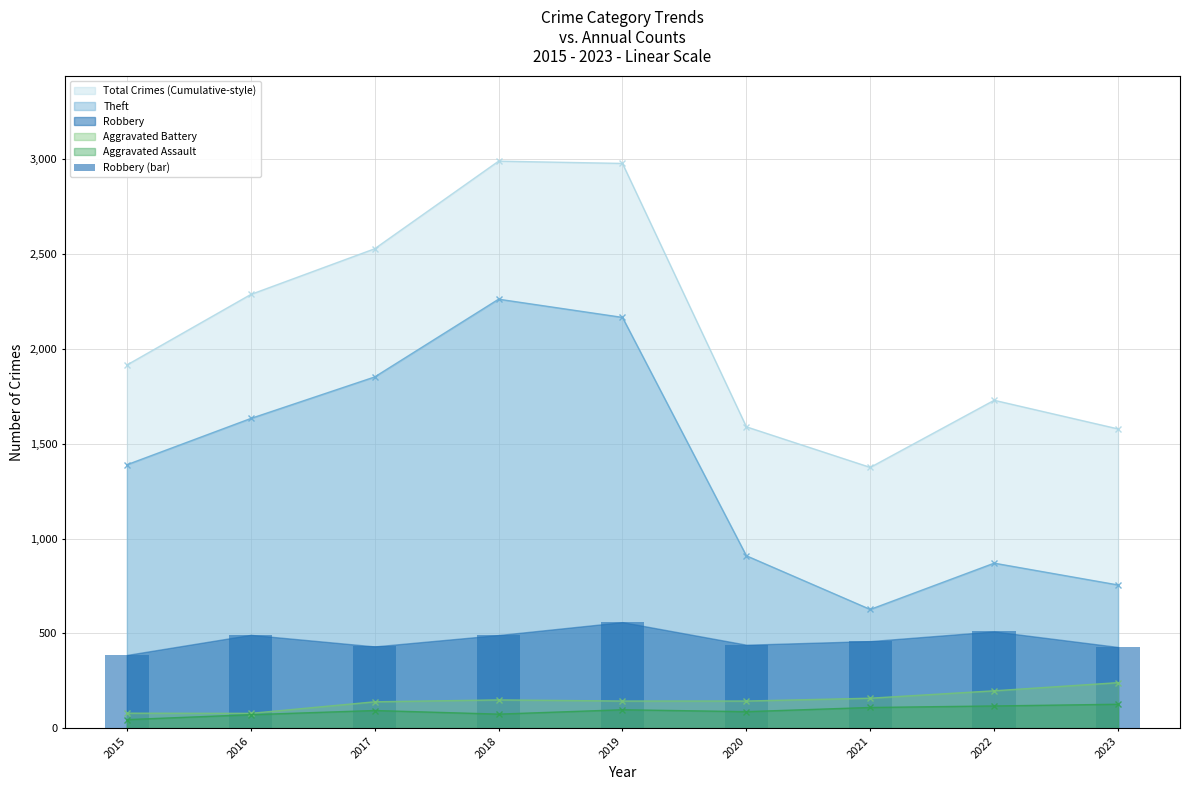

At which label is the value closest to 472?

2021